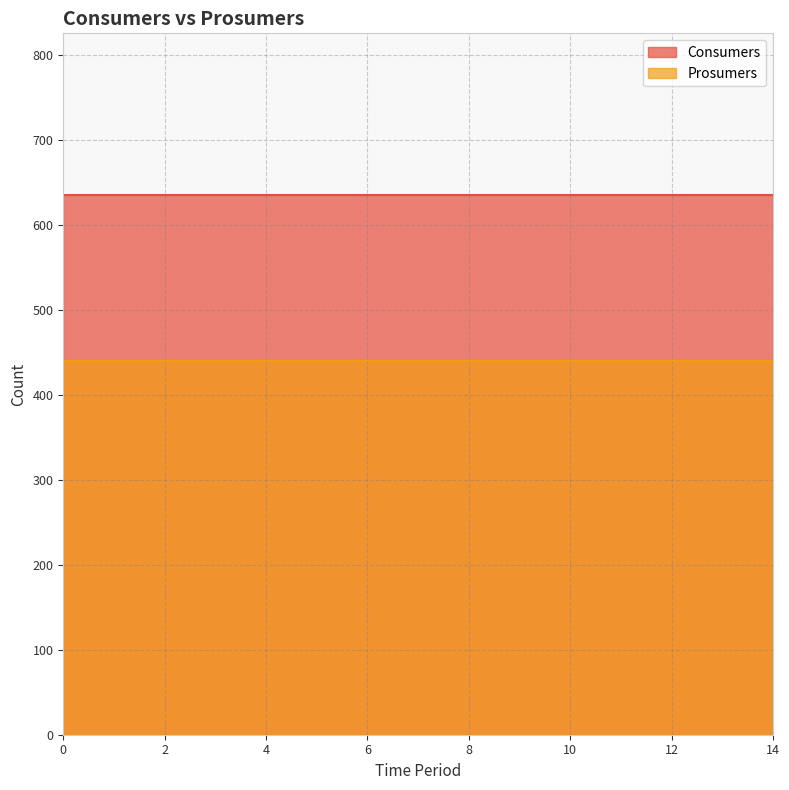

At how many categories does at least one series exceed 549?

15